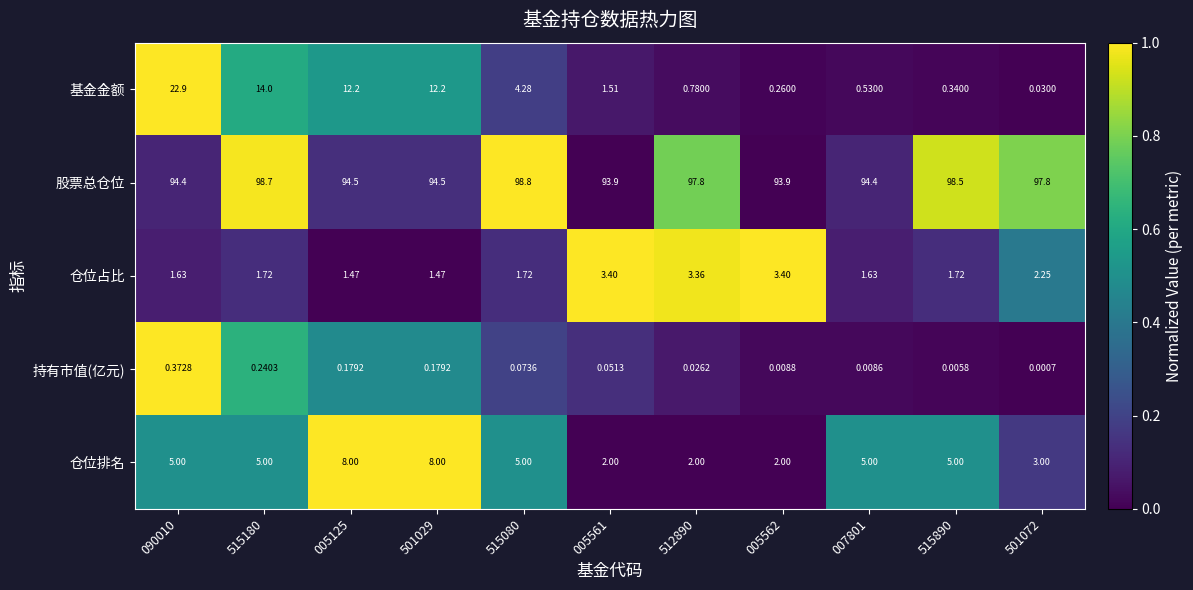

Rank the series by their maximum value, from highest to lowest.

股票总仓位, 基金金额, 仓位排名, 仓位占比, 持有市值(亿元)